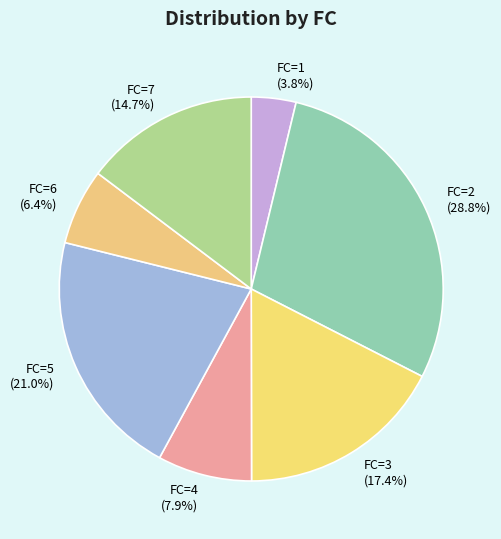

Does FC=4 (7.9%) represent more than half of the total?

No